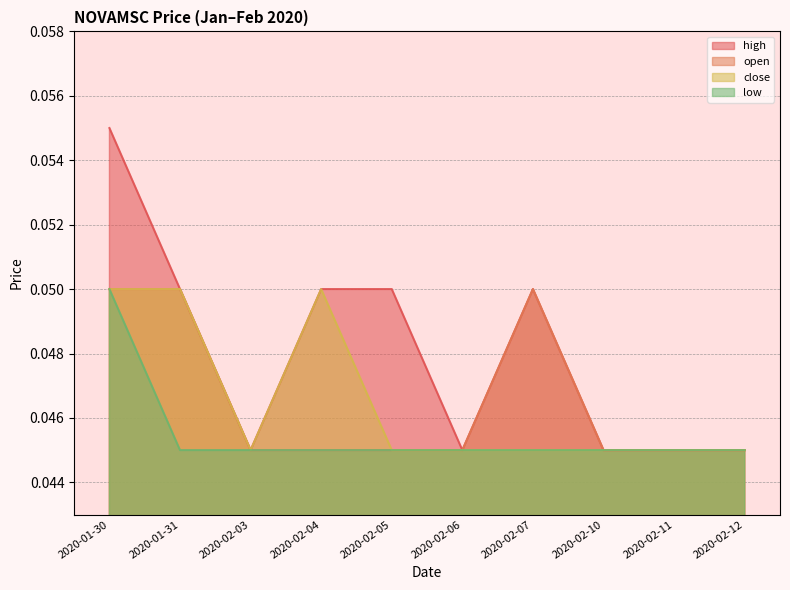

What is the highest value of the low series?

0.1